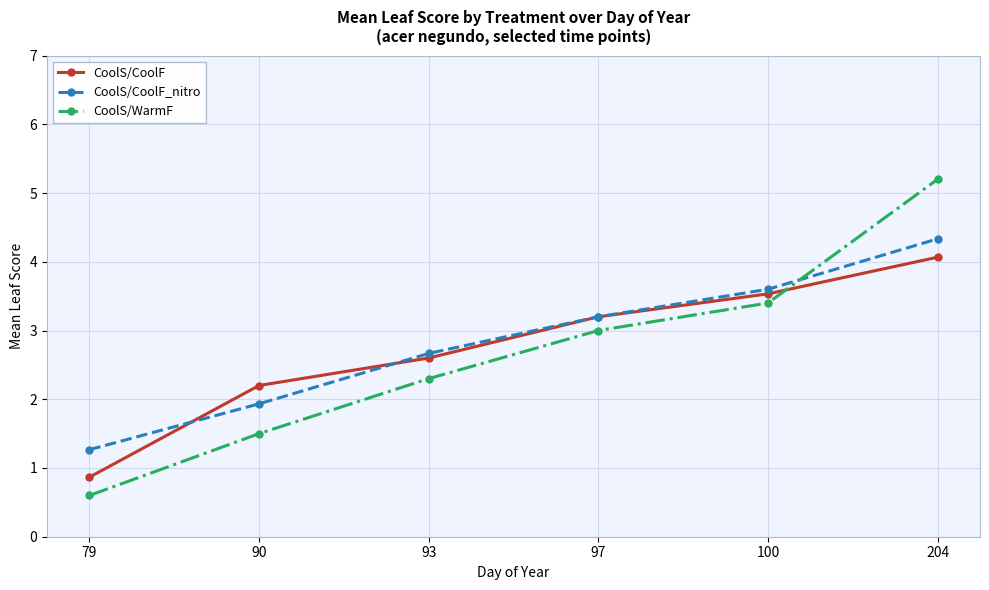

How many lines are shown in the chart?

3